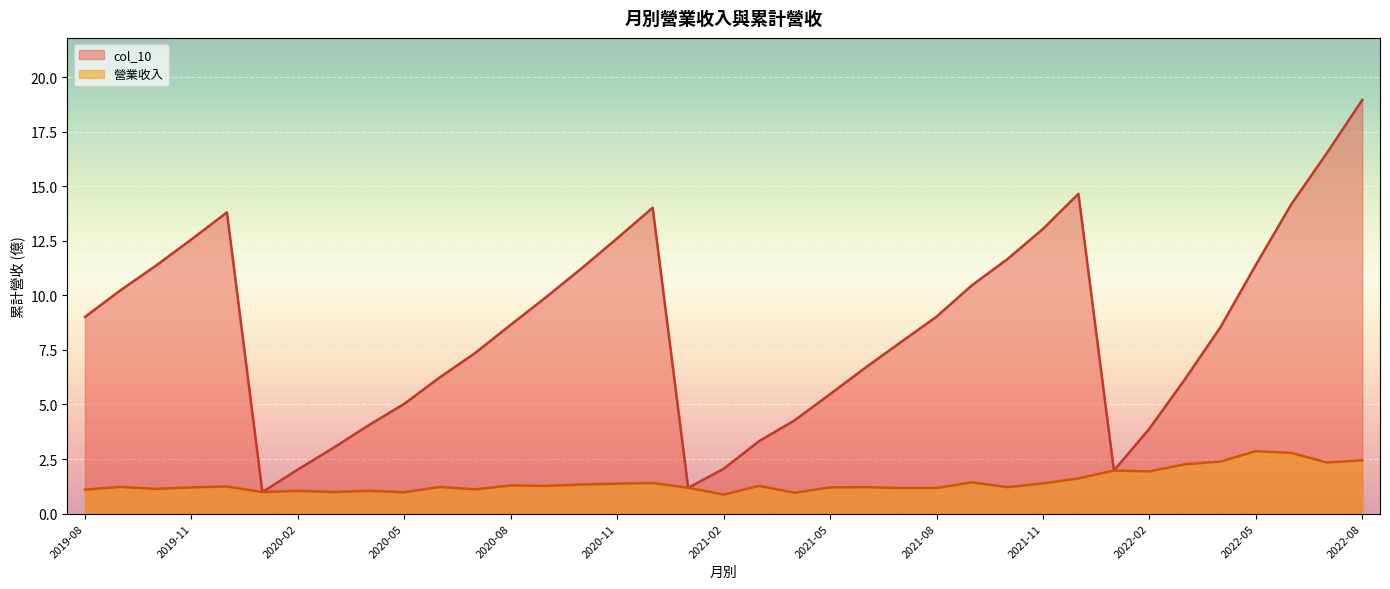

What is the lowest value of the 營業收入 series?

0.9